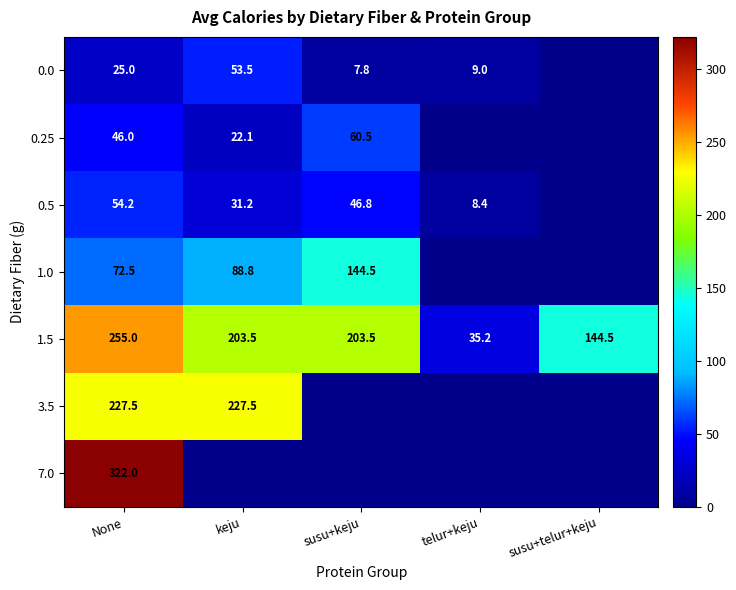

Rank the series at None from lowest to highest value.

0.0, 0.25, 0.5, 1.0, 3.5, 1.5, 7.0